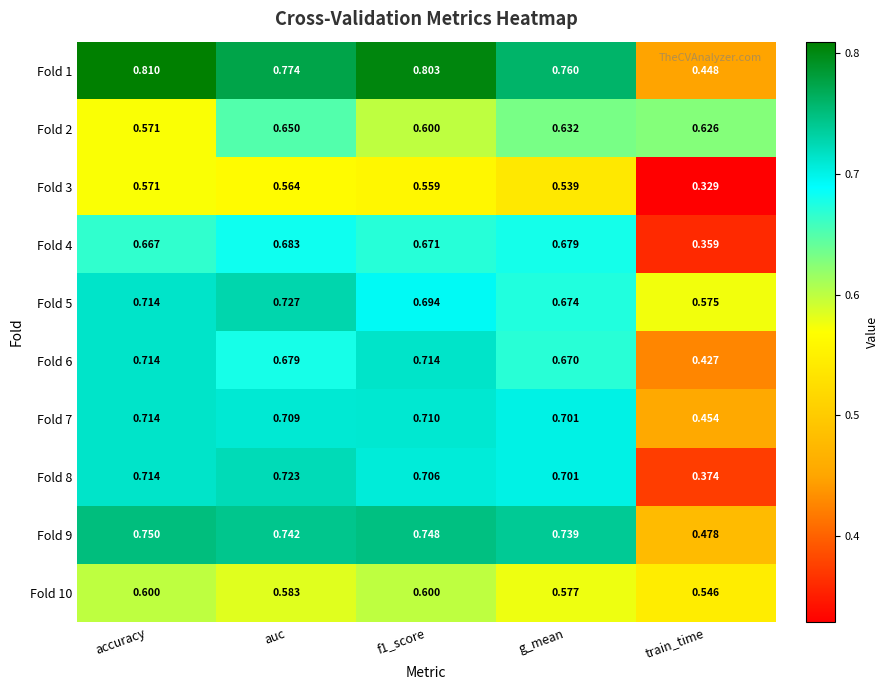

At which category does the chart reach its minimum across all series?

train_time